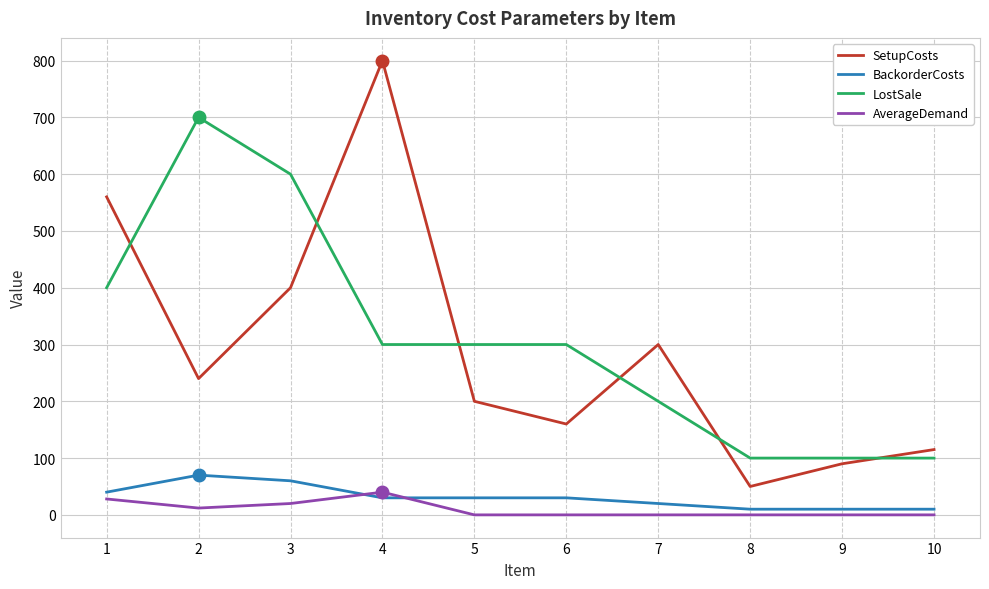

True or false: SetupCosts and AverageDemand cross at least once.

False